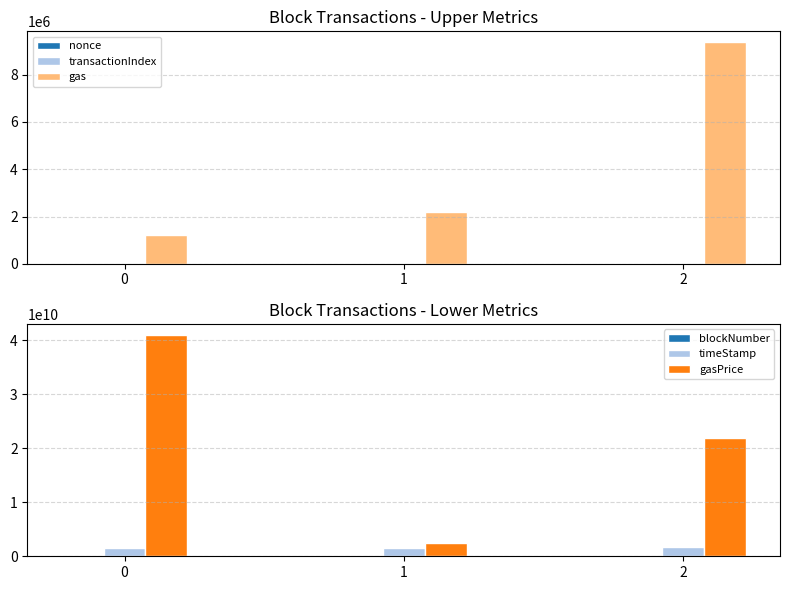

How many data points does each series have?

3